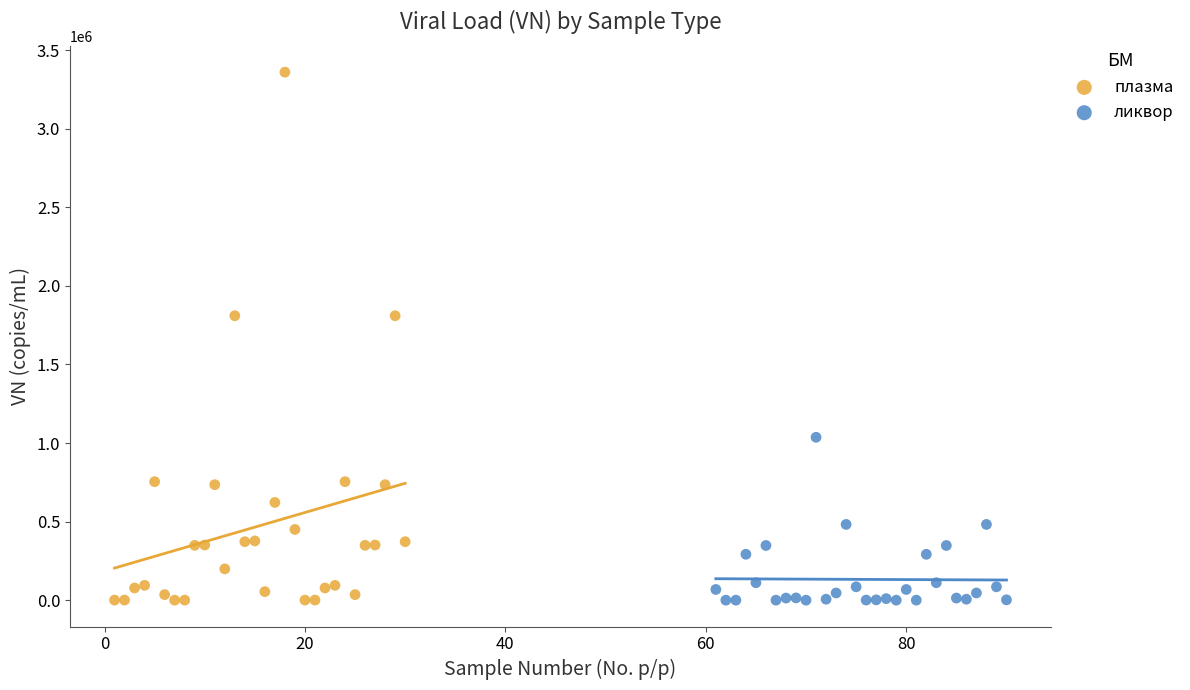

Which series has the largest Y range (max minus min)?

плазма